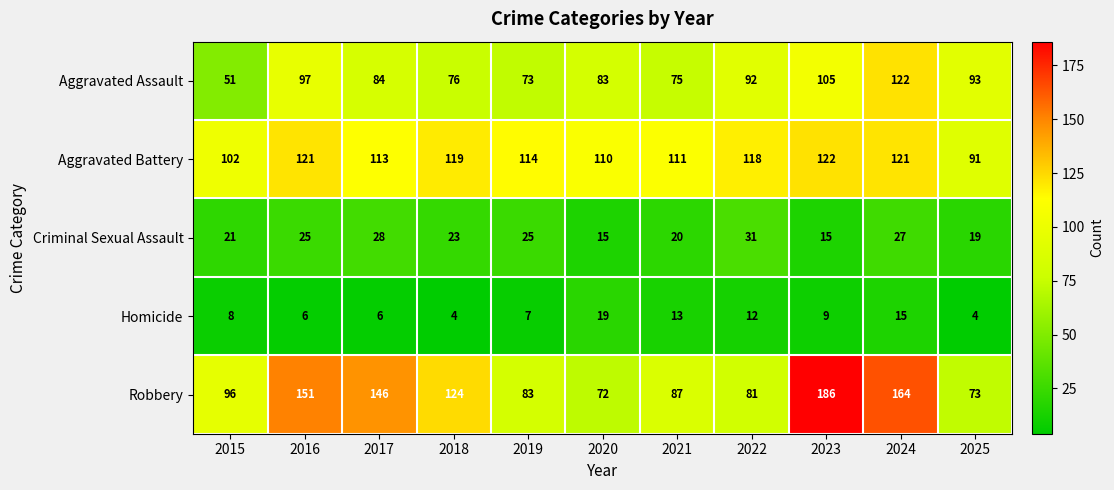

What is the average value of the Aggravated Battery series?

113